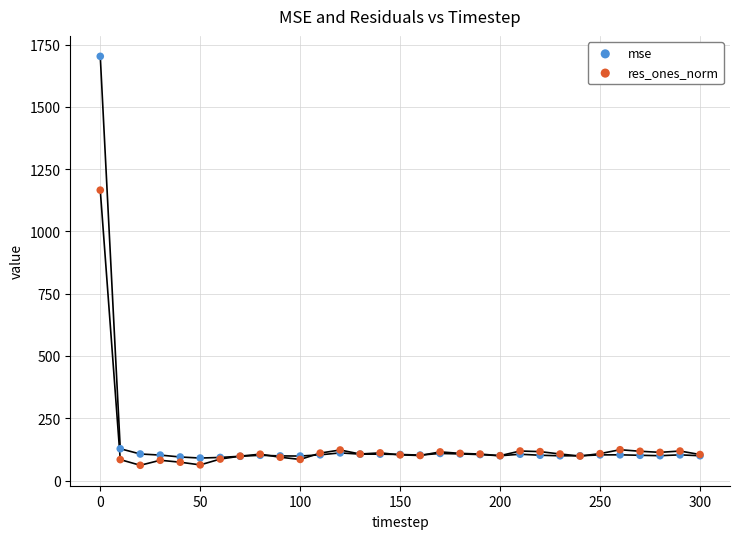

Which series reaches the maximum Y coordinate?

mse